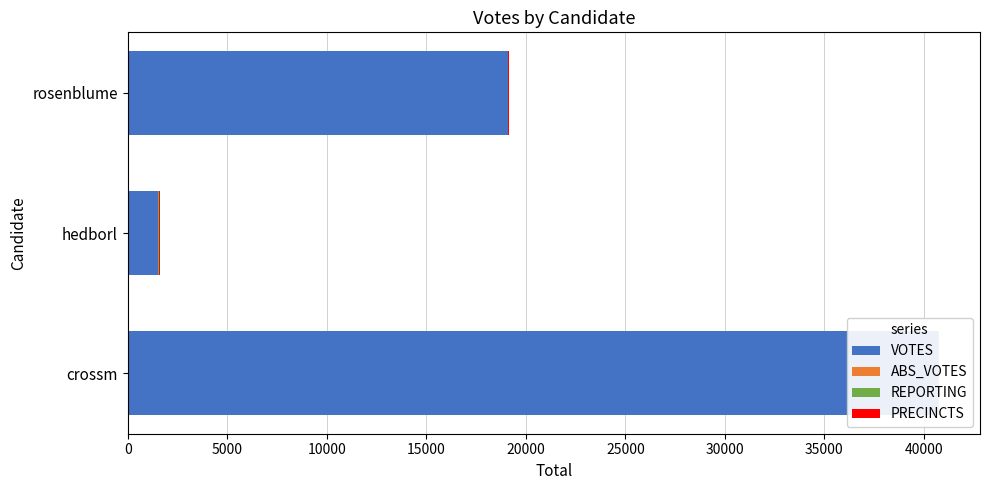

Reading left to right, what are all the values shown in this chart?

VOTES: 40723.0	1543.0	19090.0
ABS_VOTES: 0.6	0.6	0.6
REPORTING: 0.6	0.6	0.6
PRECINCTS: 0.6	0.6	0.6